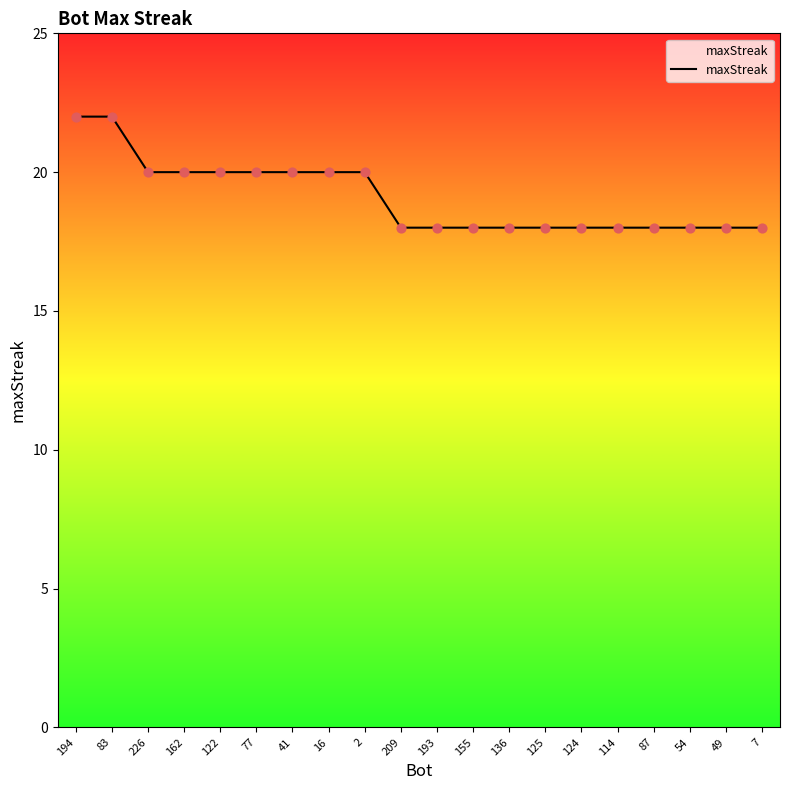

What is the change in value from 83 to 155?

-4